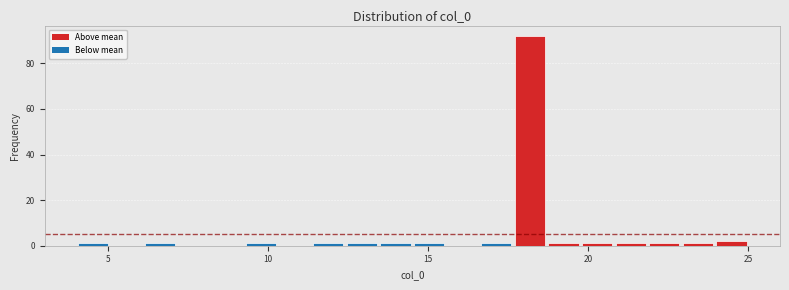

Read against the x-axis, roughly where is the centre of the tallest bar?

18.0